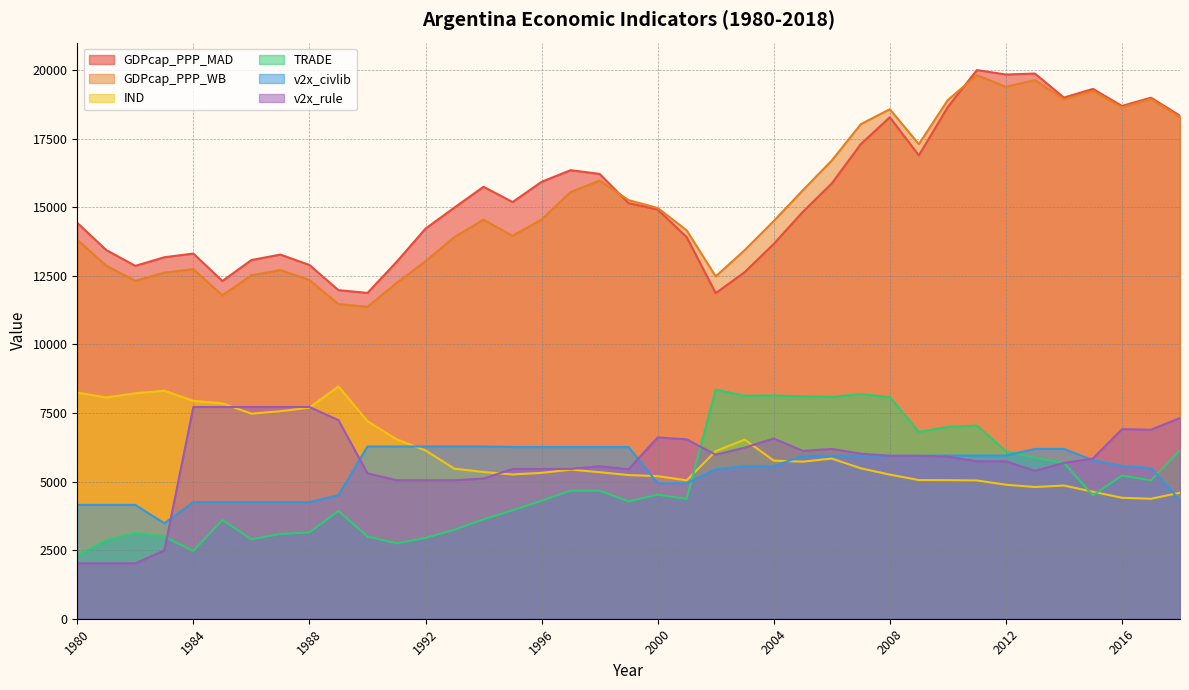

Where is v2x_civlib nearest to the value 4880?

2000